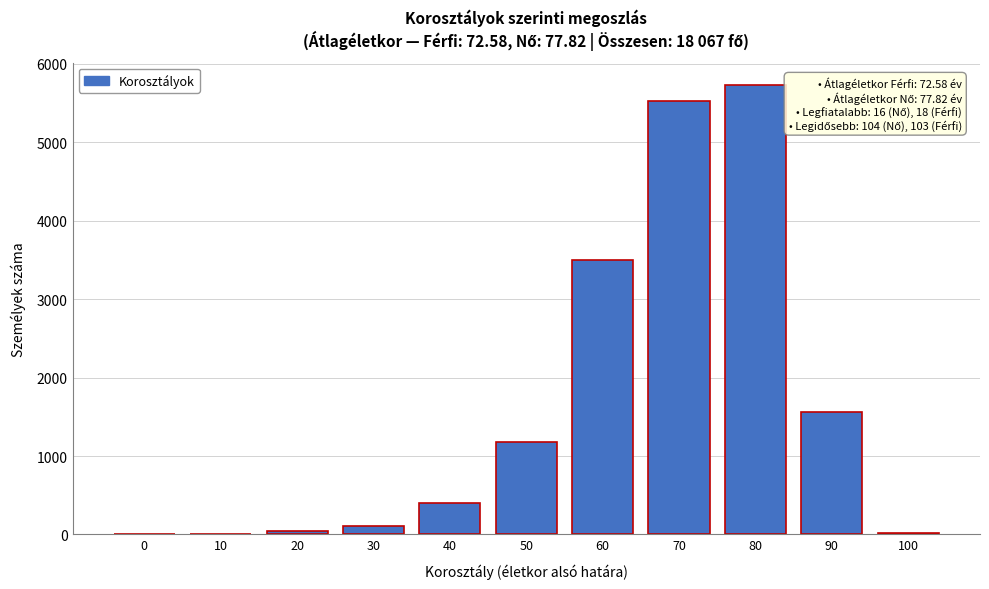

The value at 50 is 1182. True or false?

True